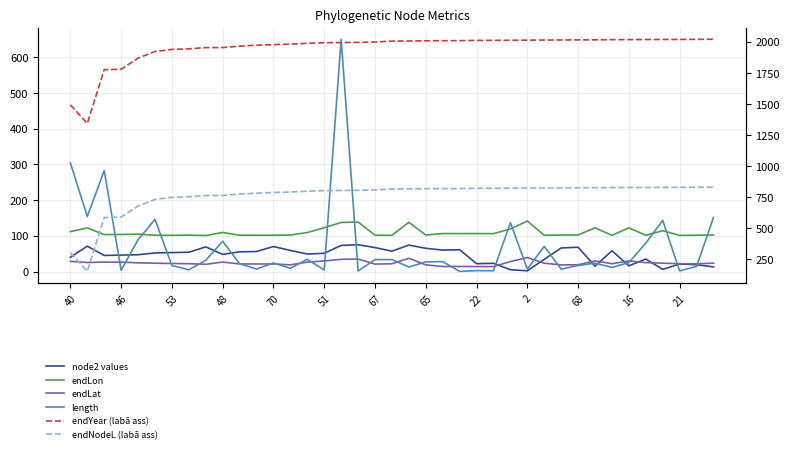

What is the sum of the length values at 15 and 70?

93.7